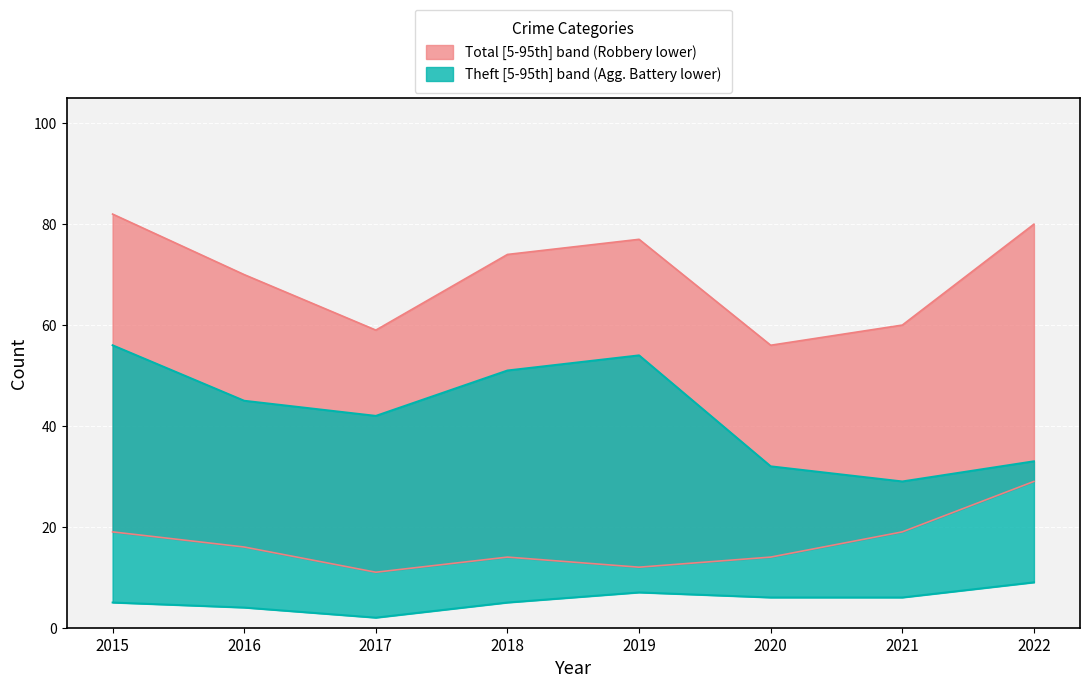

Reading right to left, what are all the values shown in this chart?

Robbery: 29	19	14	12	14	11	16	19
Theft: 33	29	32	54	51	42	45	56
Total: 80	60	56	77	74	59	70	82
Aggravated Battery: 9	6	6	7	5	2	4	5